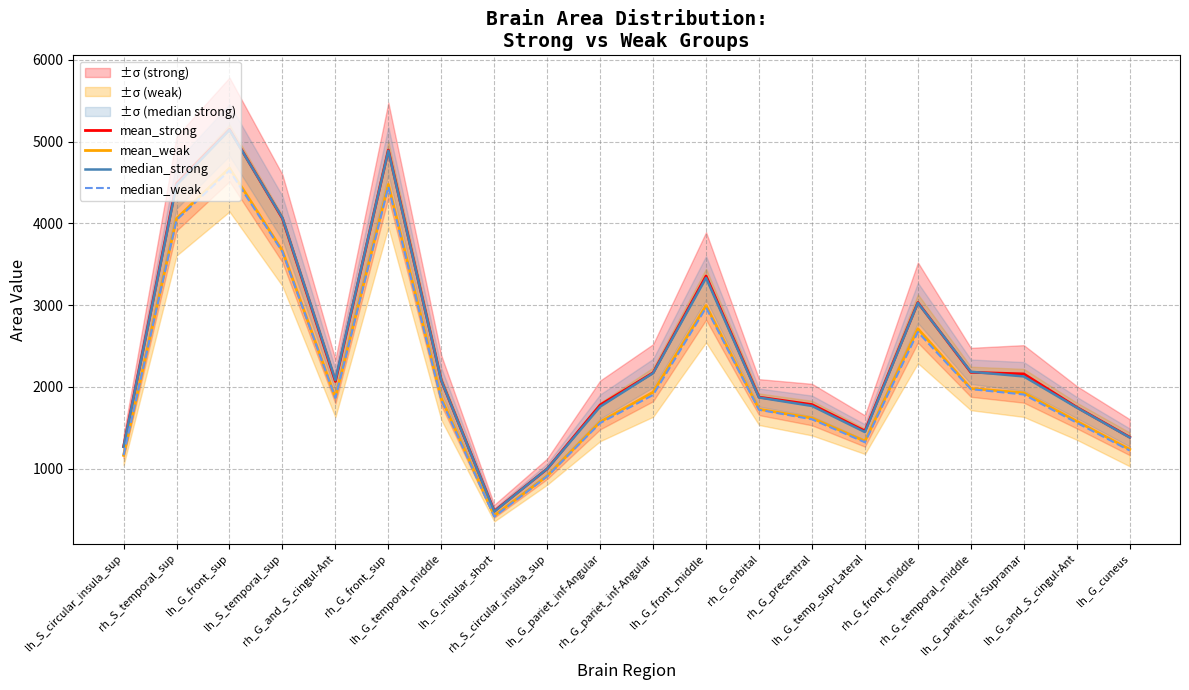

Which category has the lowest value in the median_strong series?

lh_G_insular_short